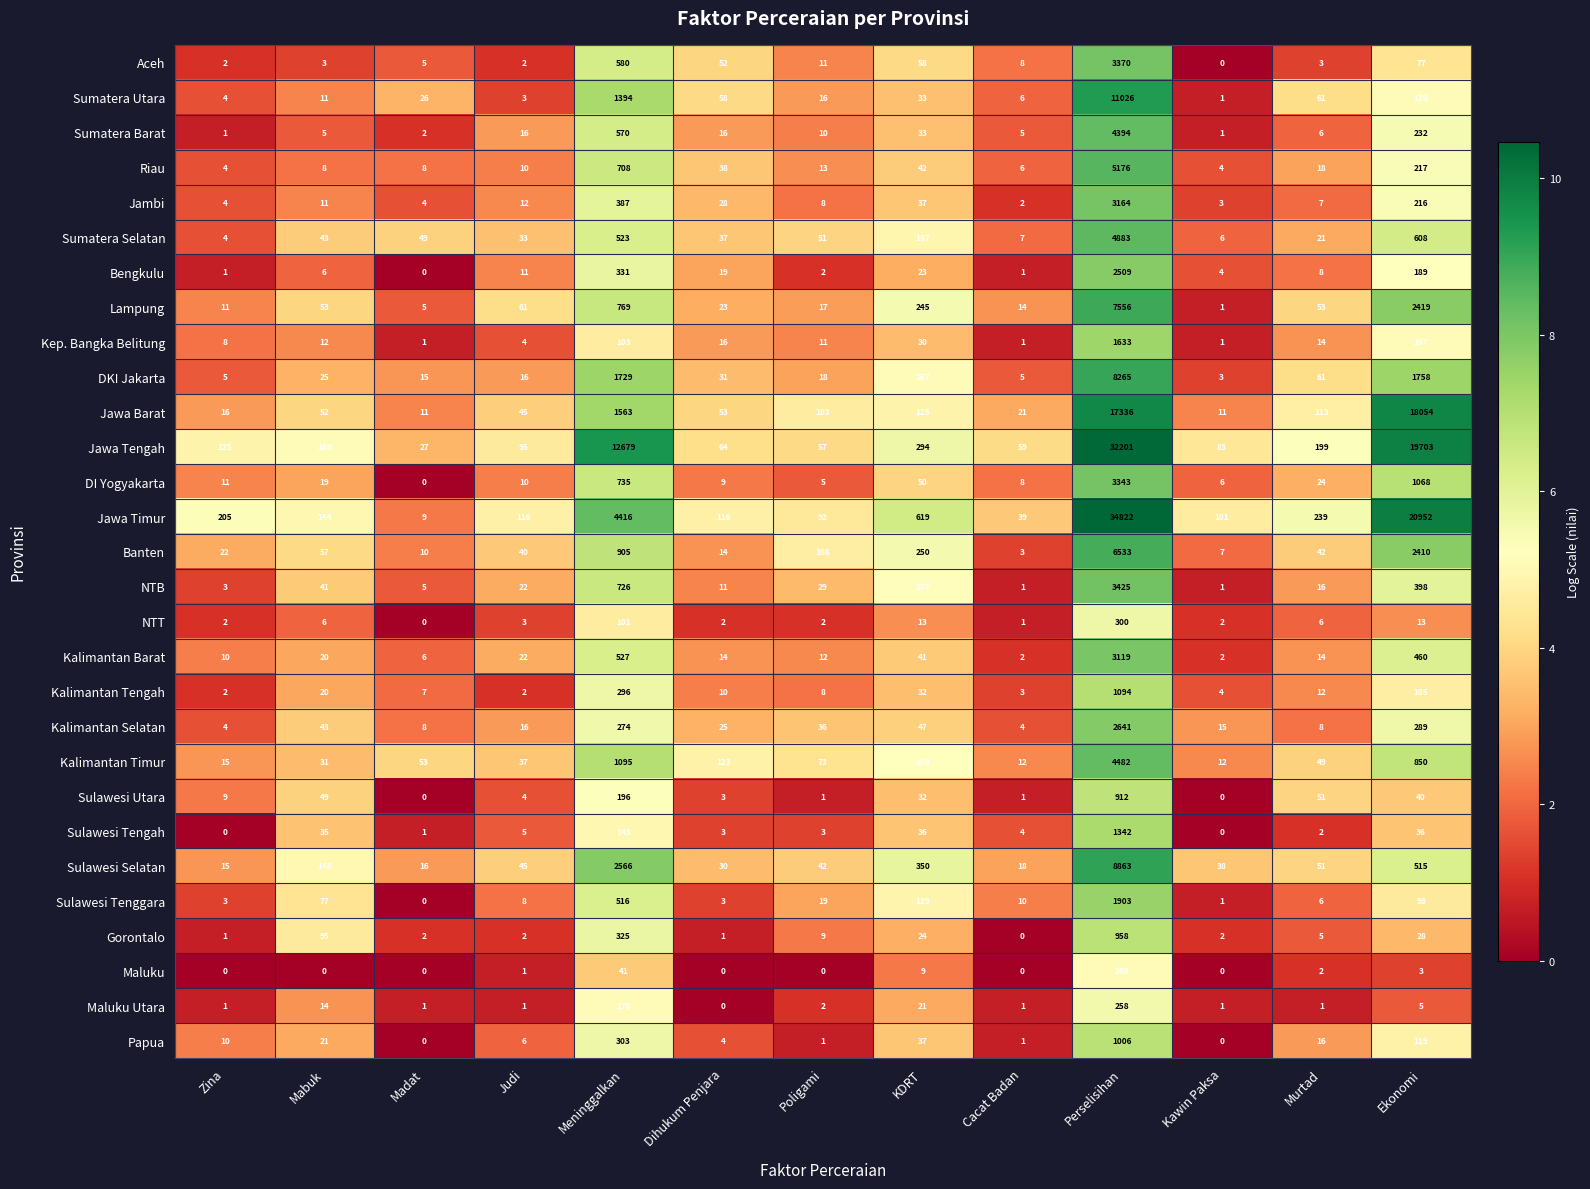

Where is Maluku Utara nearest to the value 129?

Meninggalkan